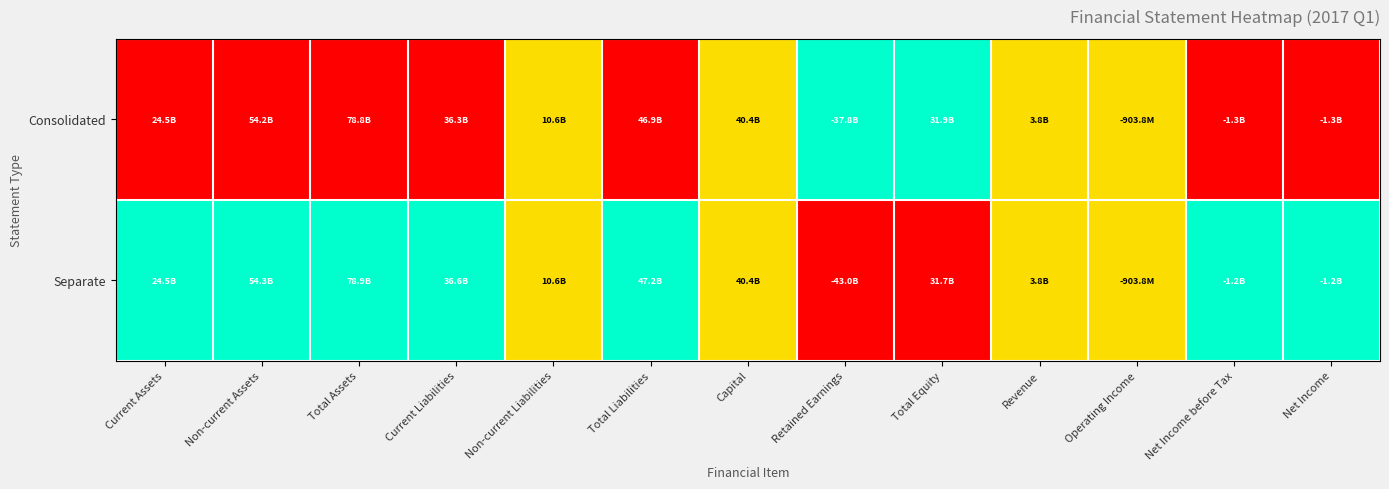

At which category is the sum across all series the highest?

Current Assets